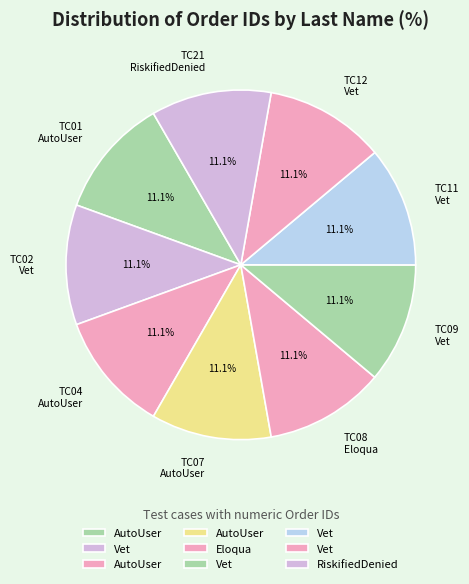

How many segments does this pie chart have?

9